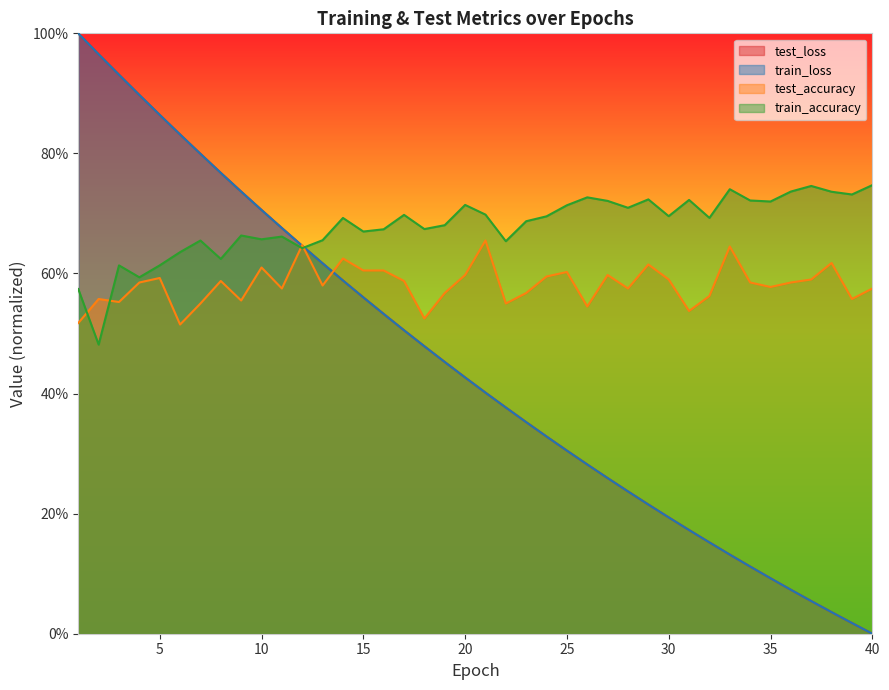

What is the total value across all series at 16?

2.3